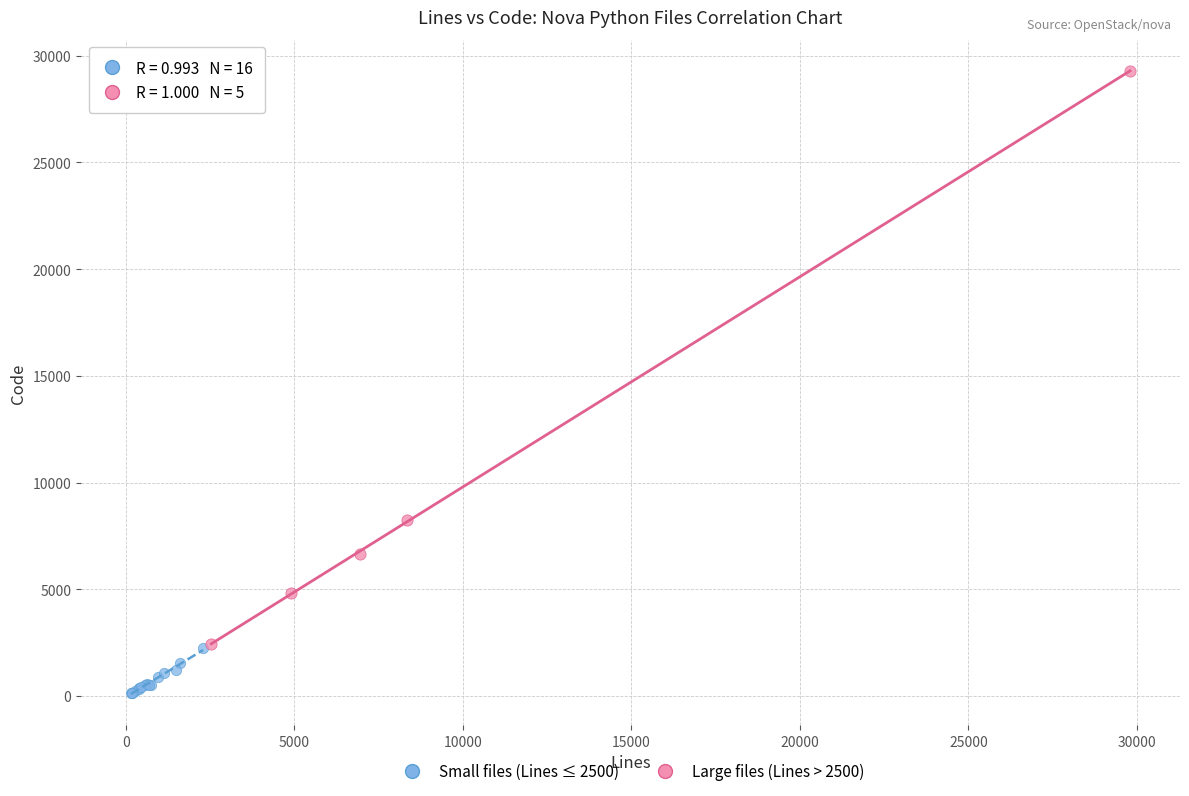

What are all the series names shown in the legend?

Small files (Lines ≤ 2500), Large files (Lines > 2500)